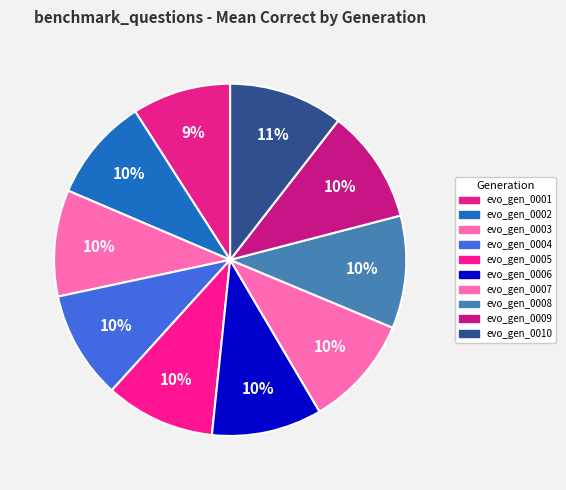

Count the number of slices in the pie.

10